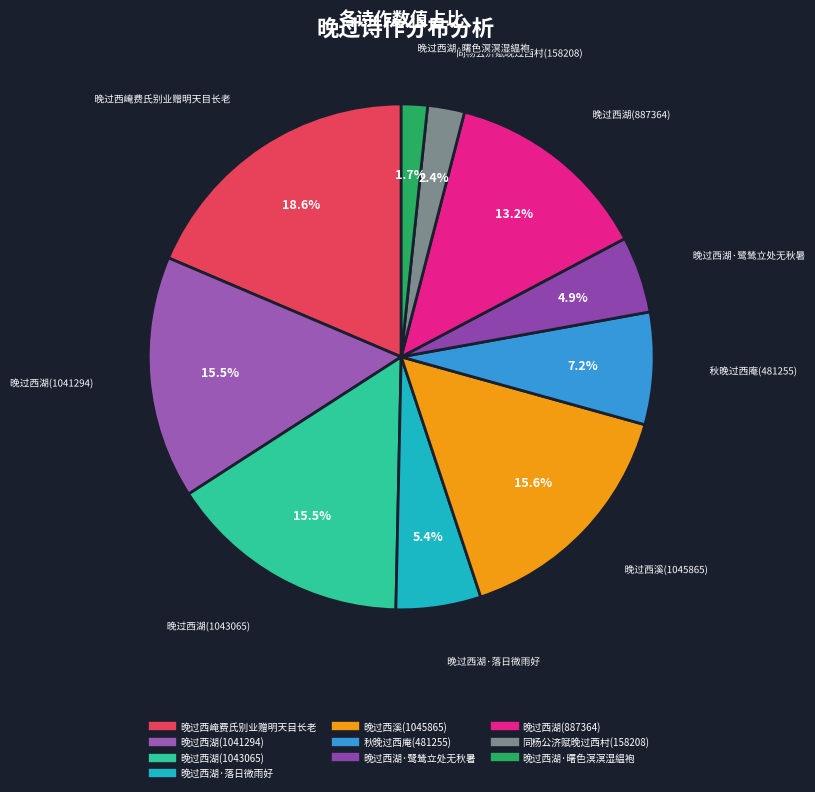

Is 晚过西湖·曙色溟溟湿緼袍 the majority of the pie?

No